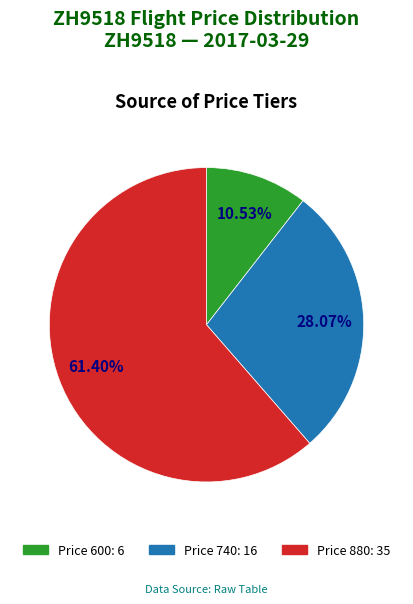

To the nearest percent, what is the average slice percentage?

33%